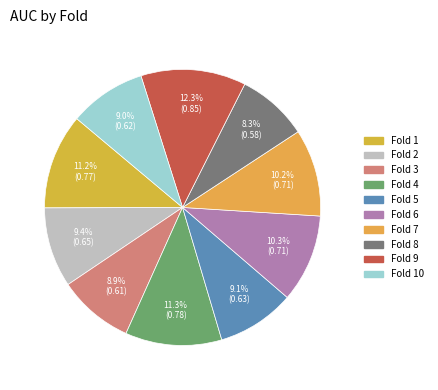

Is there any slice that represents more than half of the pie?

No